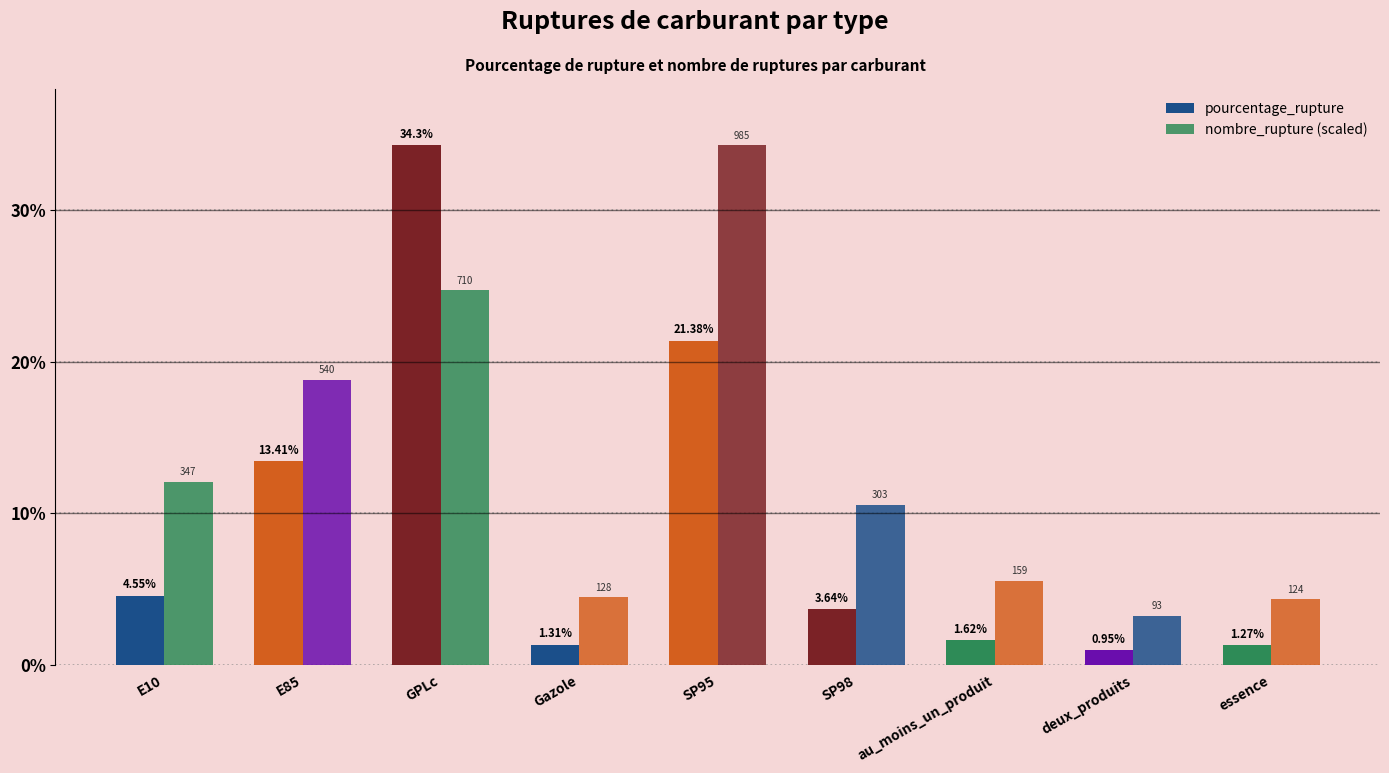

Which series has the largest range (max minus min)?

pourcentage_rupture